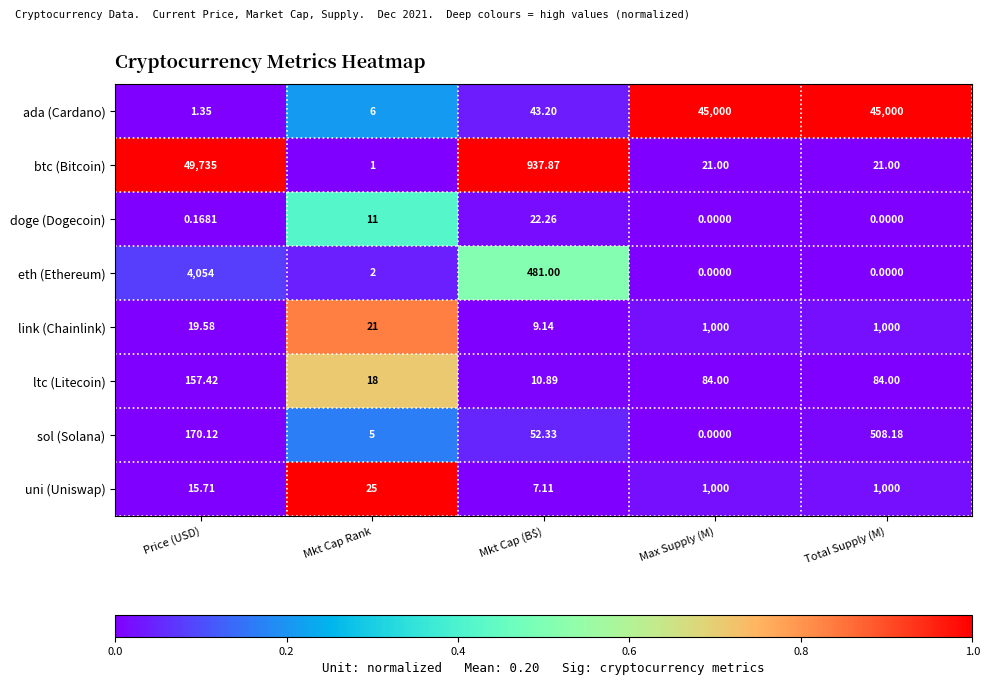

At Price (USD), list the series in order from smallest to largest.

doge (Dogecoin), ada (Cardano), uni (Uniswap), link (Chainlink), ltc (Litecoin), sol (Solana), eth (Ethereum), btc (Bitcoin)